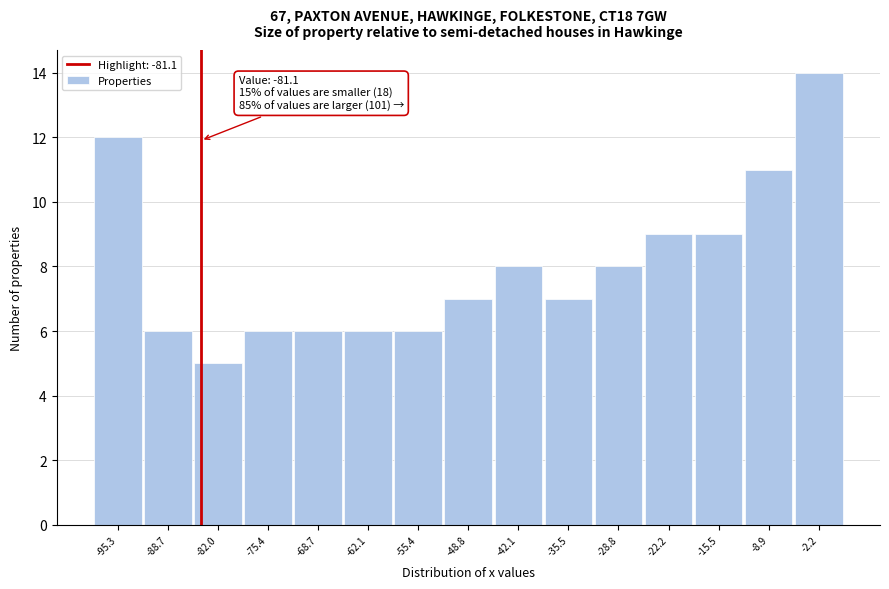

Reading left to right, extract all data points from this chart.

12	6	5	6	6	6	6	7	8	7	8	9	9	11	14